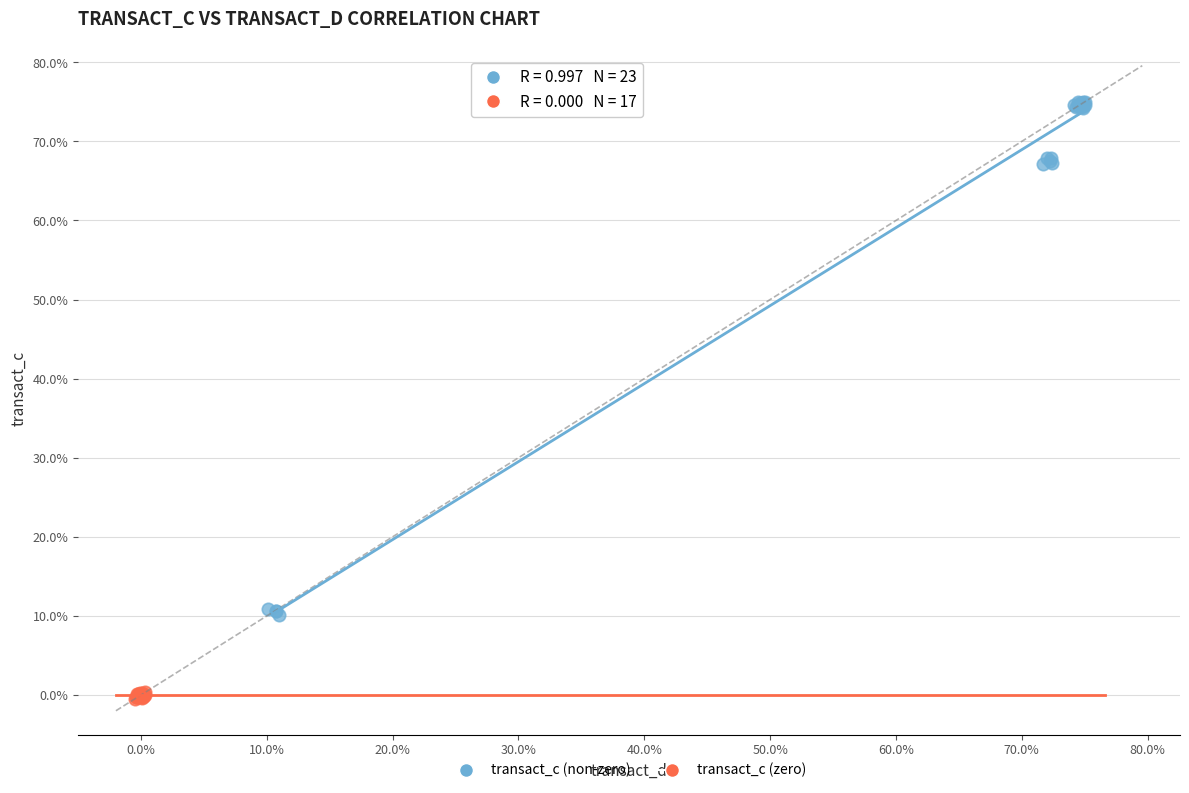

Which series has the widest spread of Y values?

transact_c (non-zero)